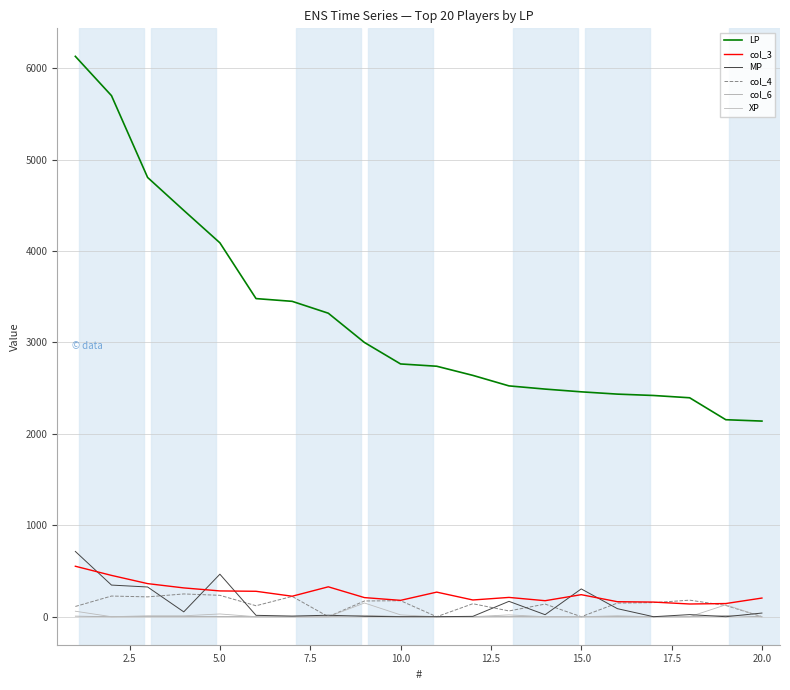

At how many categories does at least one series exceed 2904?

9